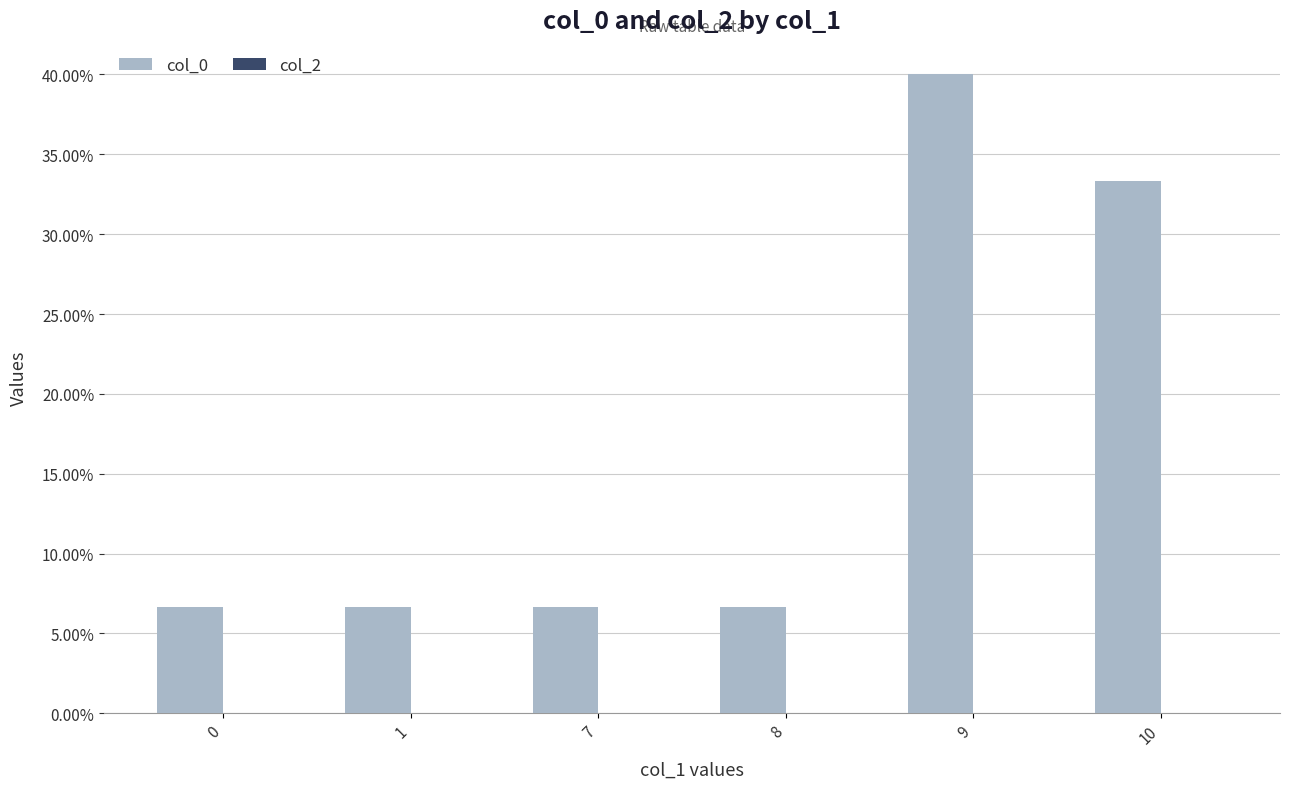

Does the chart contain any negative values?

No